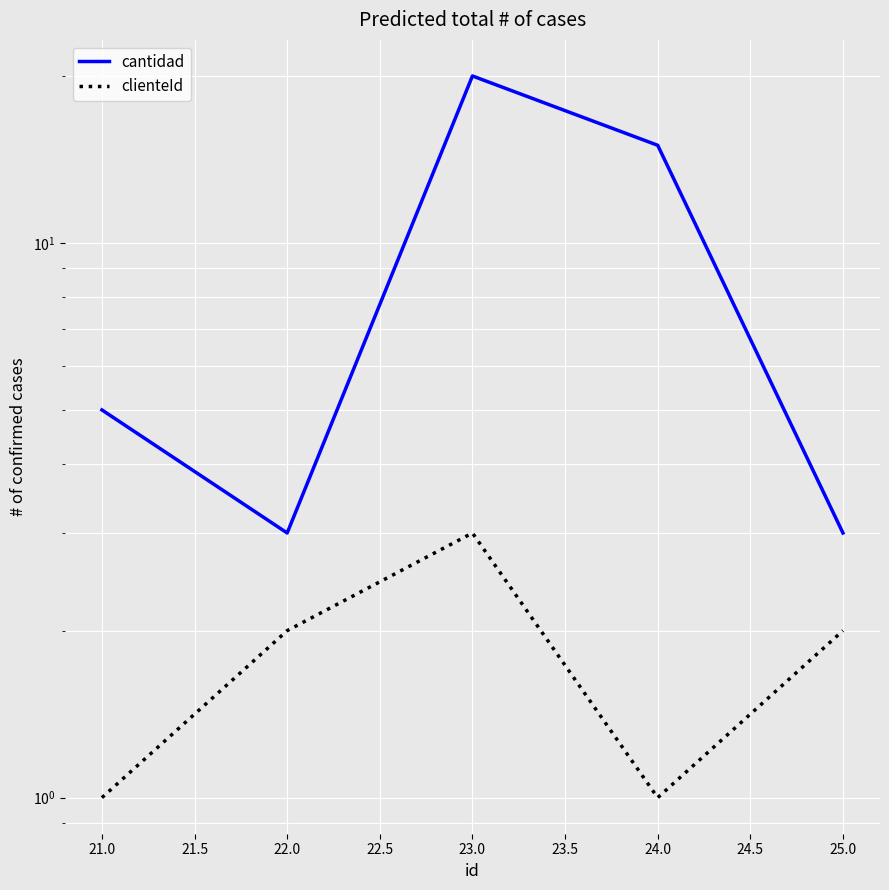

True or false: clienteId has more than 0 points higher than both neighbors.

True